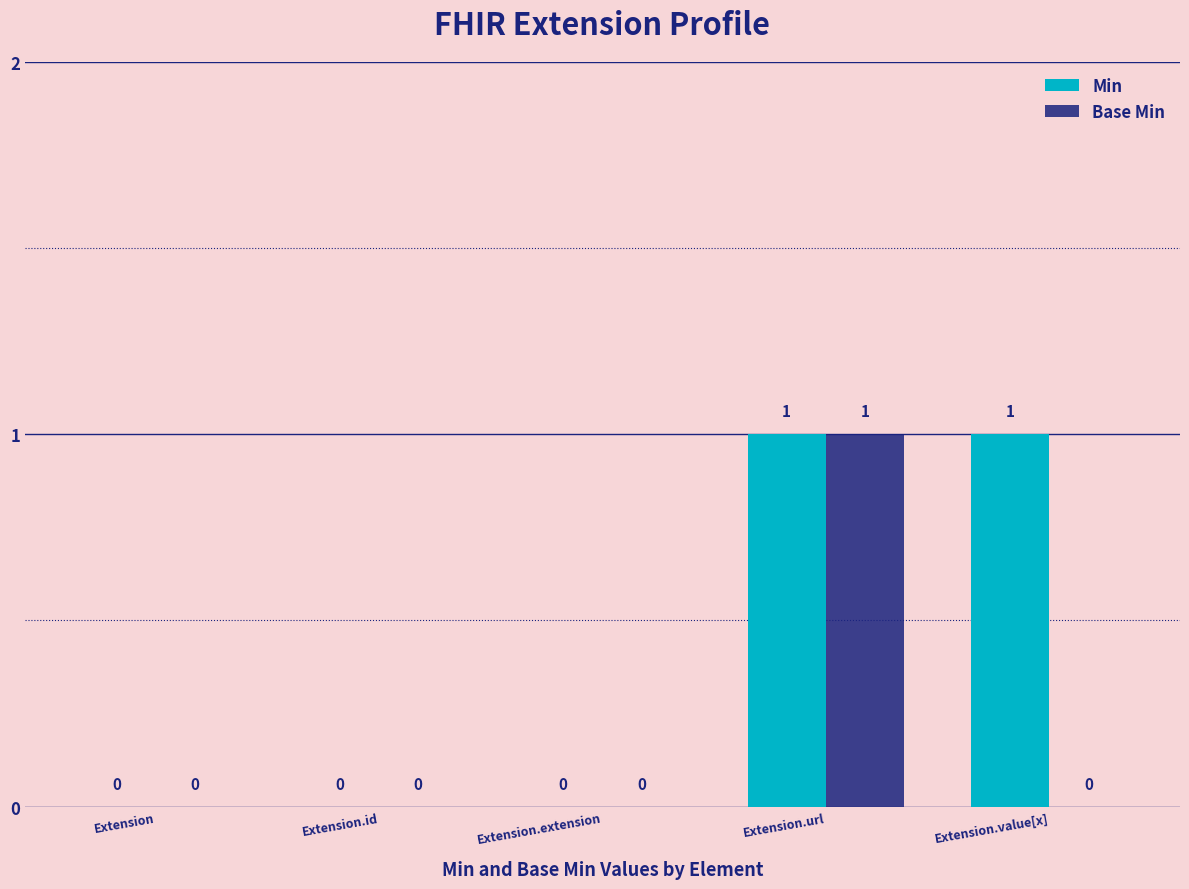

Which series has the largest total across all categories?

Min